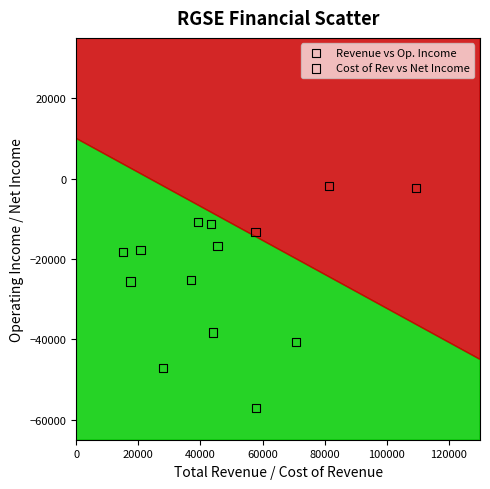

Which series contains the lowest Y value?

Cost of Rev vs Net Income